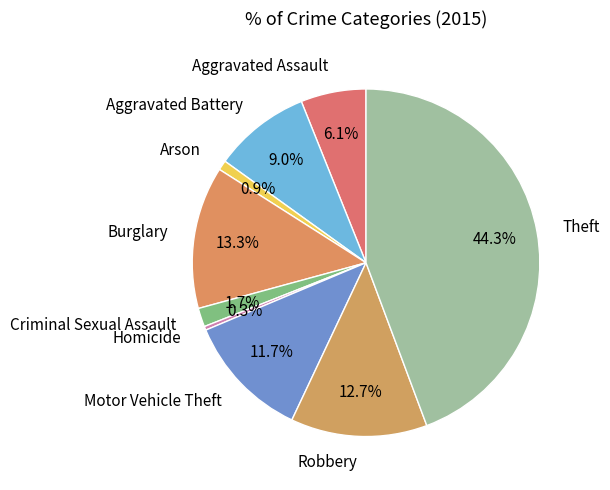

Is the sum of Aggravated Battery and Arson greater than half?

No